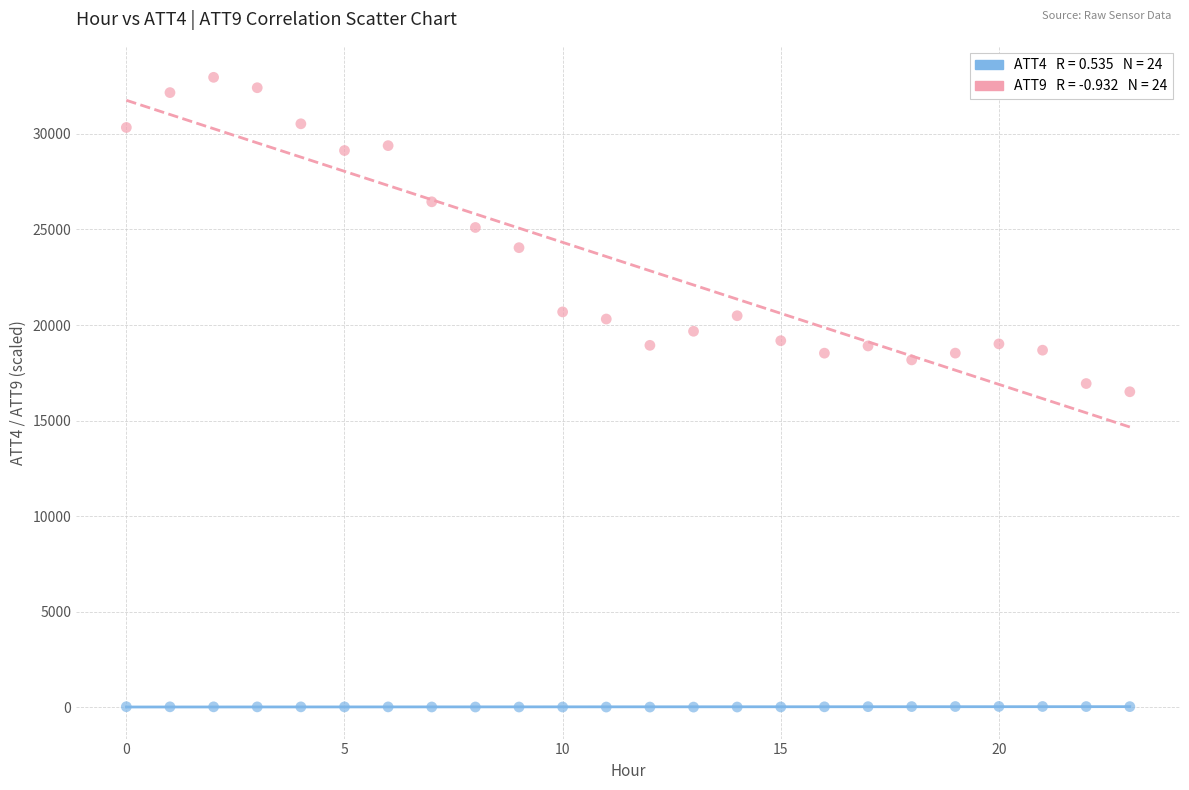

Across all data points, what is the range of Y values (max minus min)?

32939.2